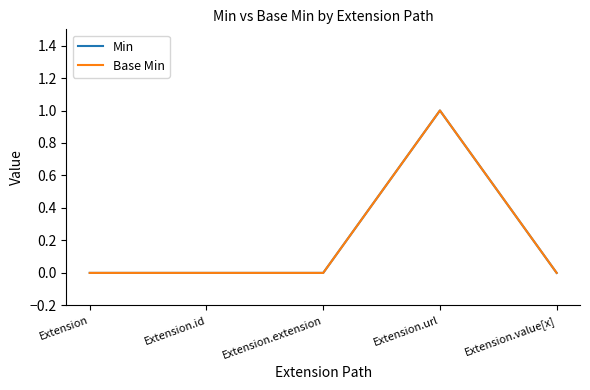

Rank the series by their maximum value, from lowest to highest.

Min, Base Min